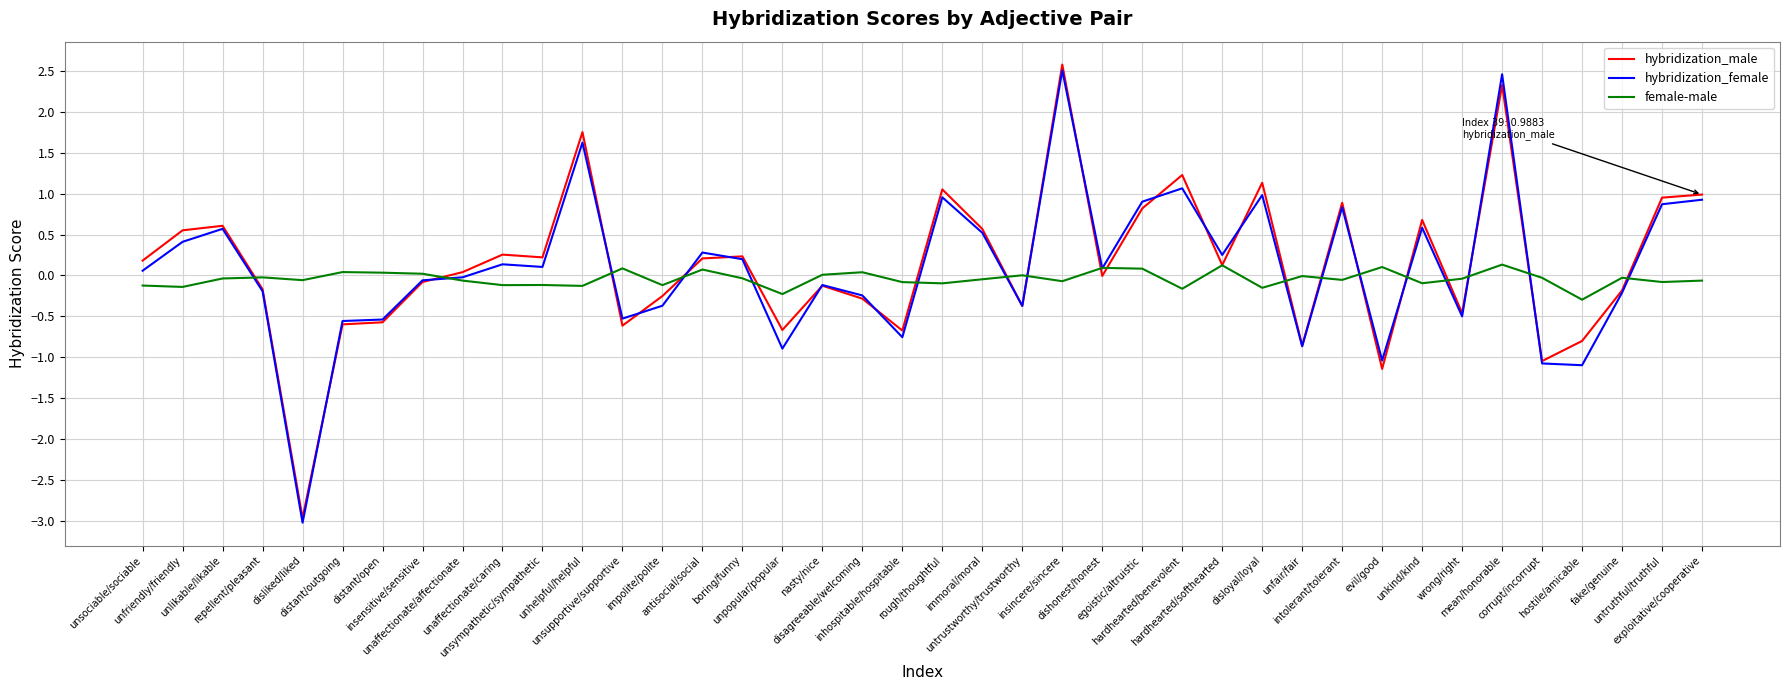

Which label corresponds to the largest value in the chart?

insincere/sincere